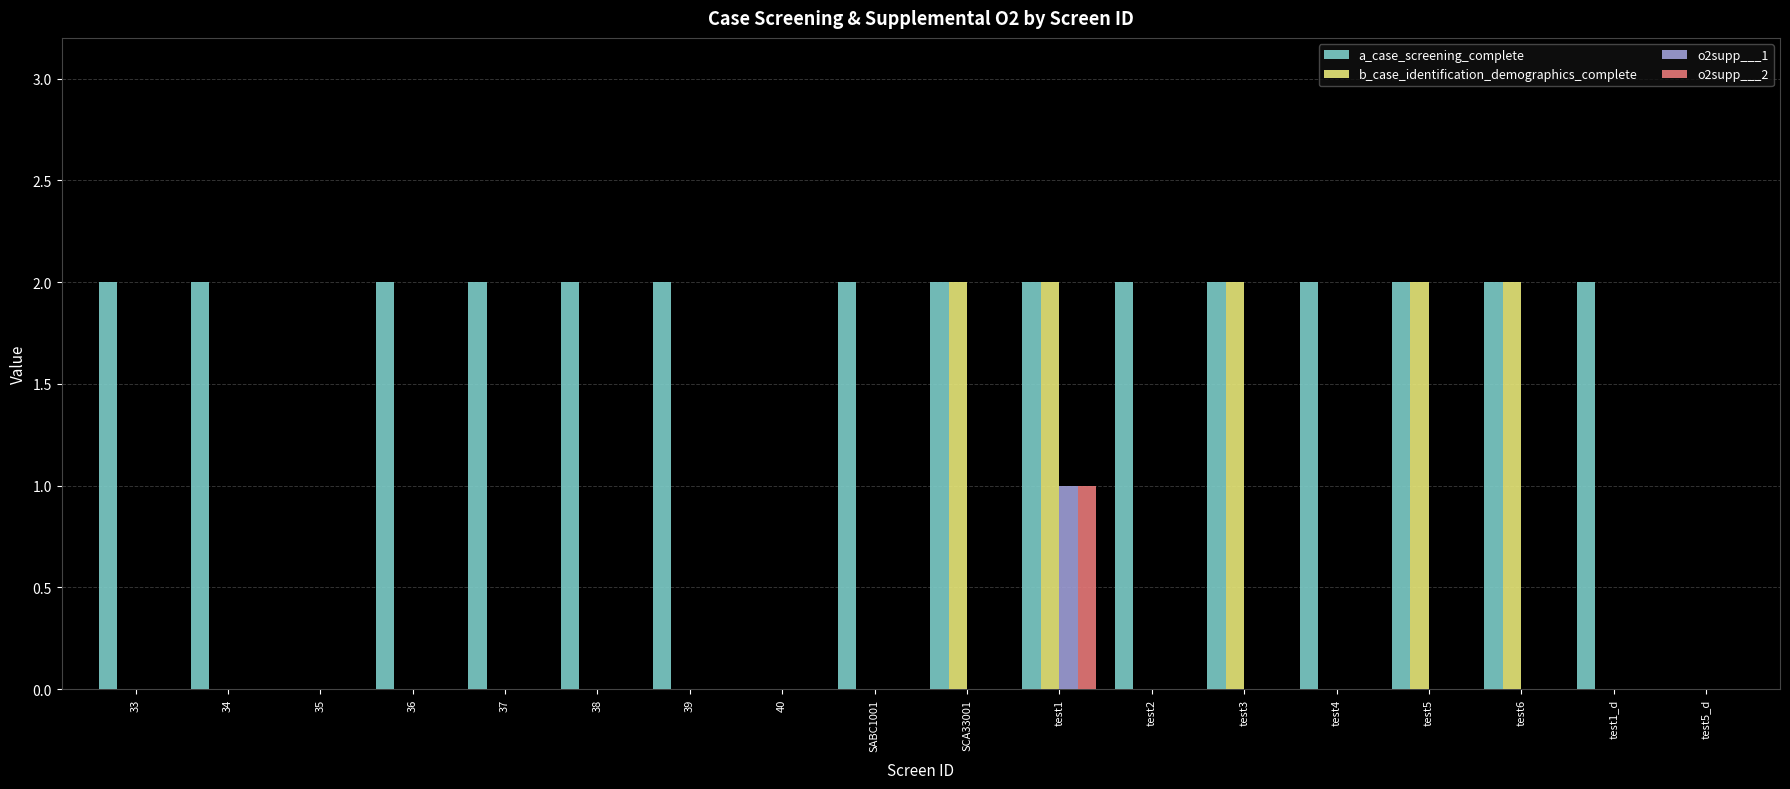

Reading right to left, what are all the values shown in this chart?

a_case_screening_complete: 0	2	2	2	2	2	2	2	2	2	0	2	2	2	2	0	2	2
b_case_identification_demographics_complete: 0	0	2	2	0	2	0	2	2	0	0	0	0	0	0	0	0	0
o2supp___1: 0	0	0	0	0	0	0	1	0	0	0	0	0	0	0	0	0	0
o2supp___2: 0	0	0	0	0	0	0	1	0	0	0	0	0	0	0	0	0	0